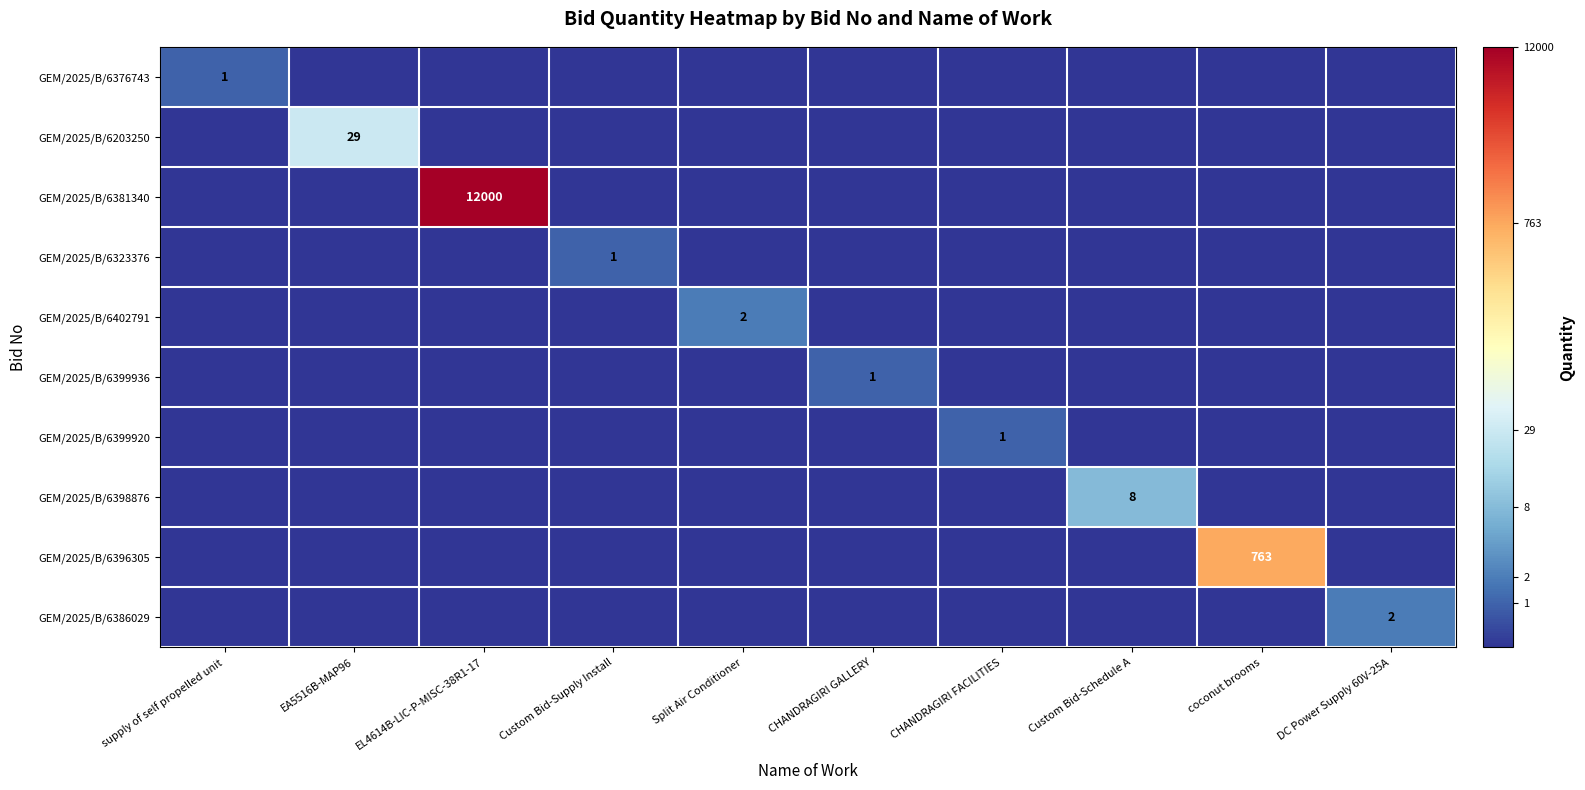

The GEM/2025/B/6402791 series shows 2 at Split Air Conditioner. True or false?

True